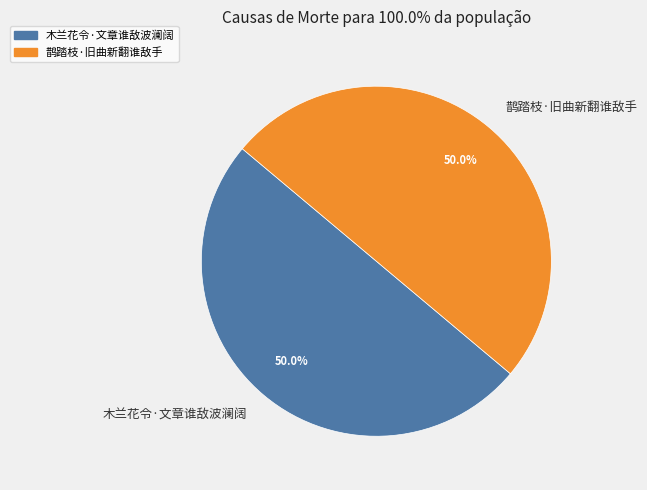

What is the ratio of the value at 鹊踏枝·旧曲新翻谁敌手 to the value at 木兰花令·文章谁敌波澜阔?

1.0